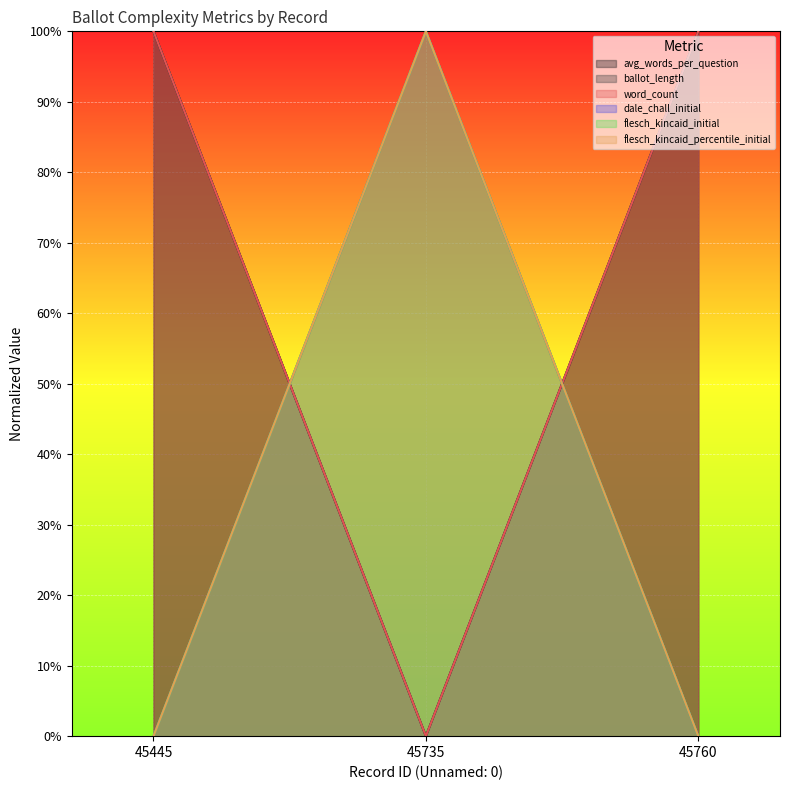

Which series has the largest range (max minus min)?

avg_words_per_question